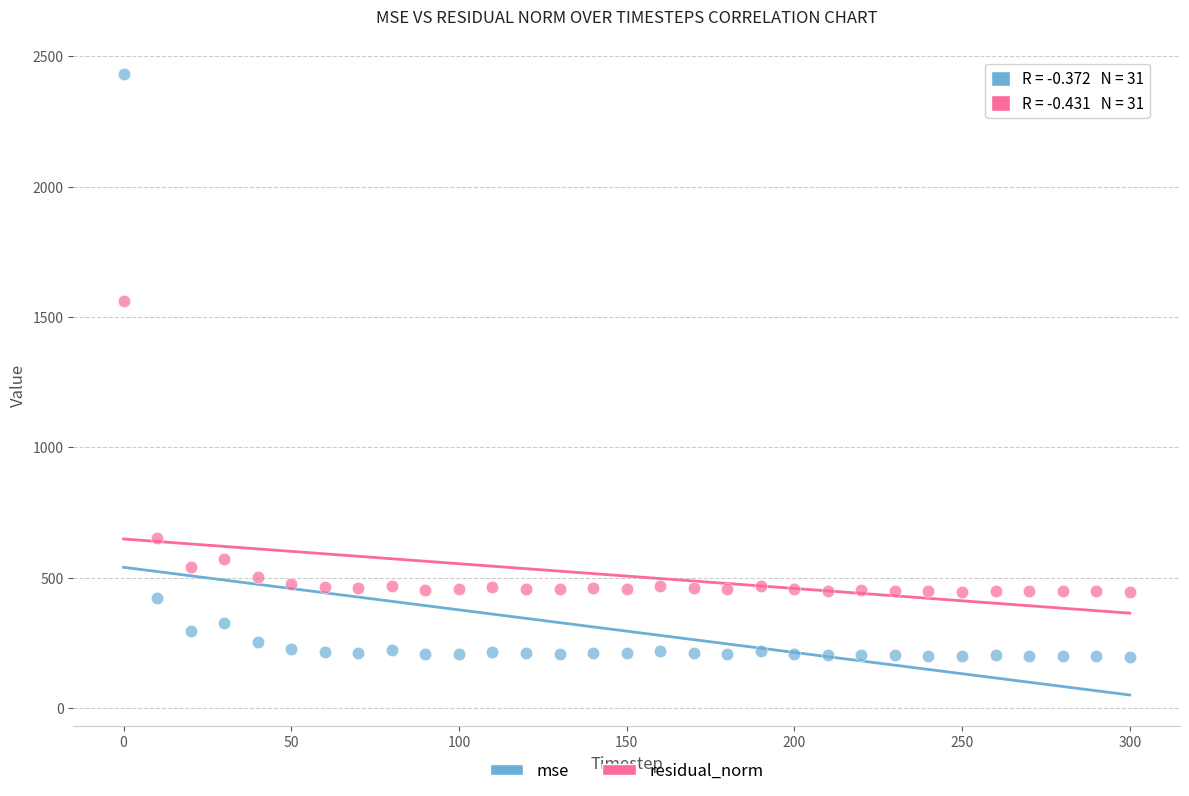

Which series reaches the minimum Y coordinate?

mse